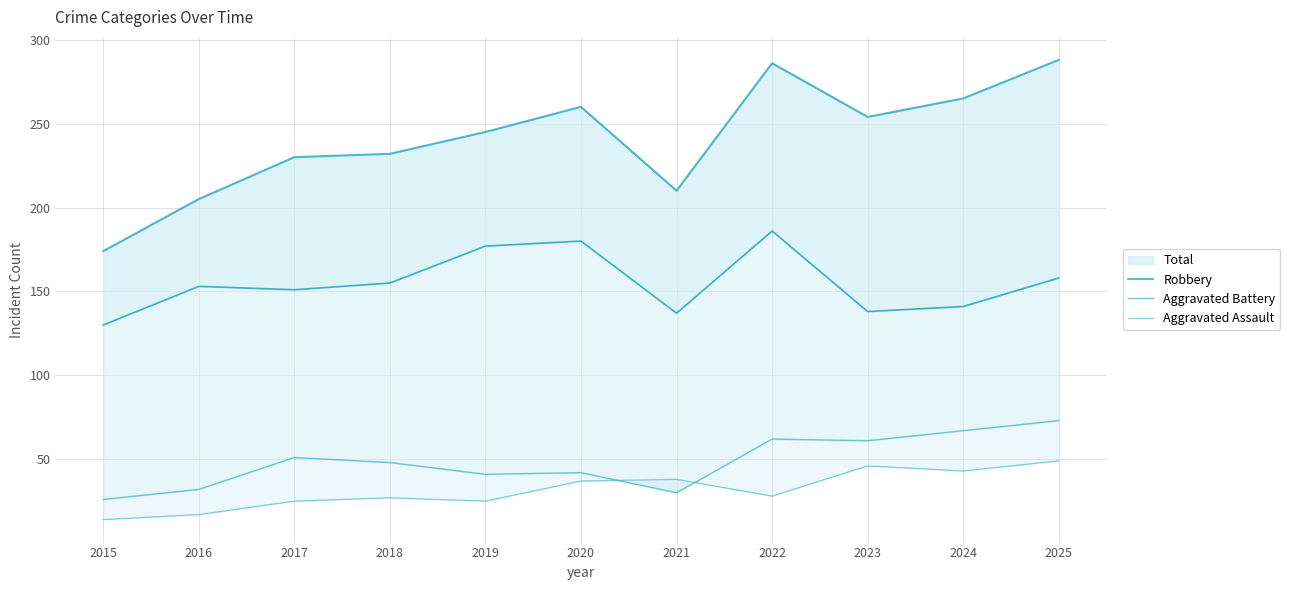

Is the value of Robbery at 2016 greater than the value of Aggravated Battery at 2016?

Yes